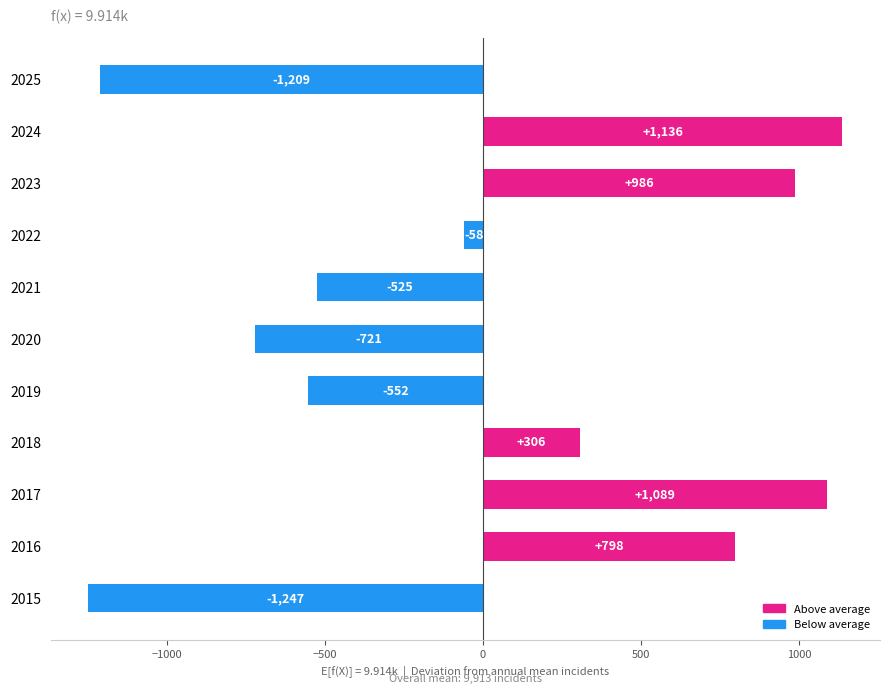

True or false: the data shows -58.7 at 2022.

True